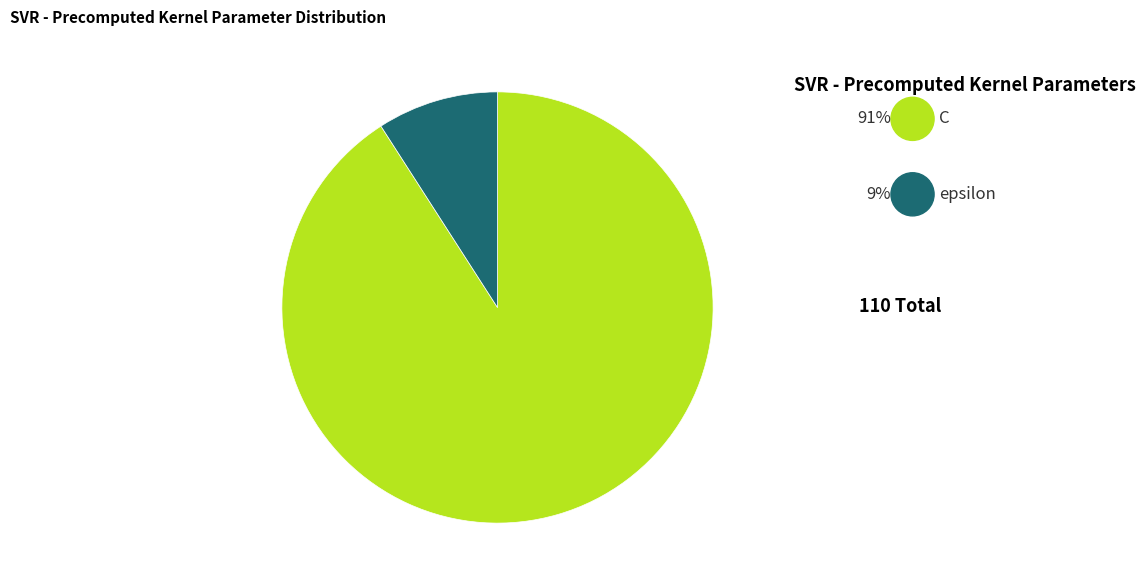

What percentage is the epsilon slice, to the nearest percent?

9%